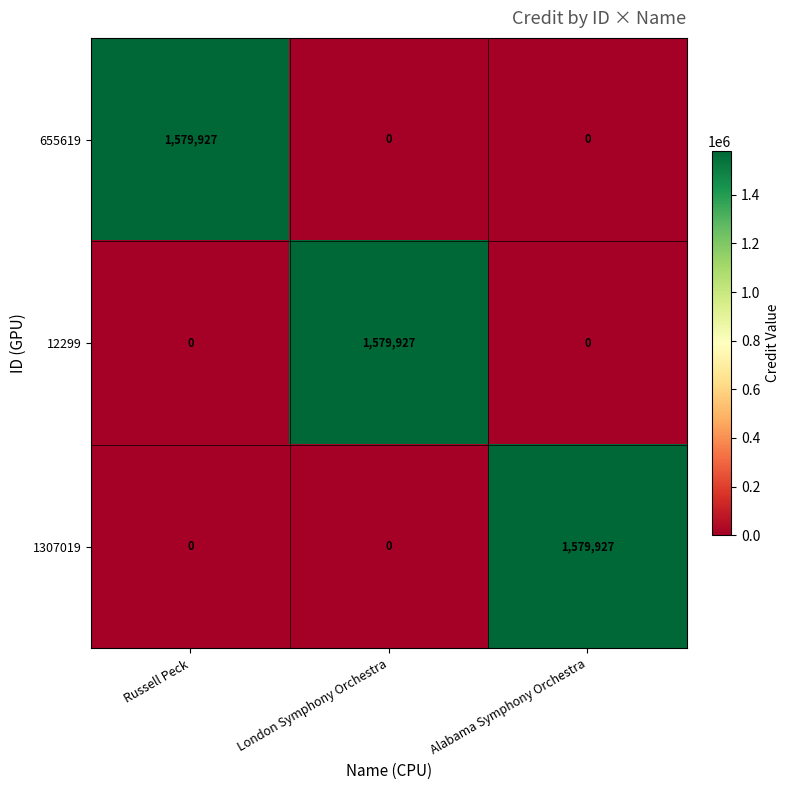

Is it true that 655619 equals 514816 at Alabama Symphony Orchestra?

False